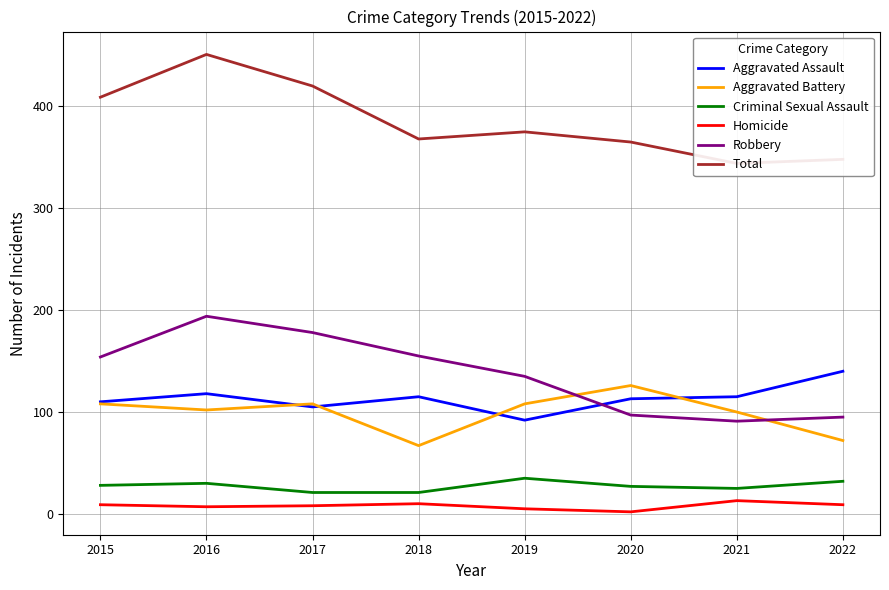

What is the maximum value for Aggravated Battery?

126